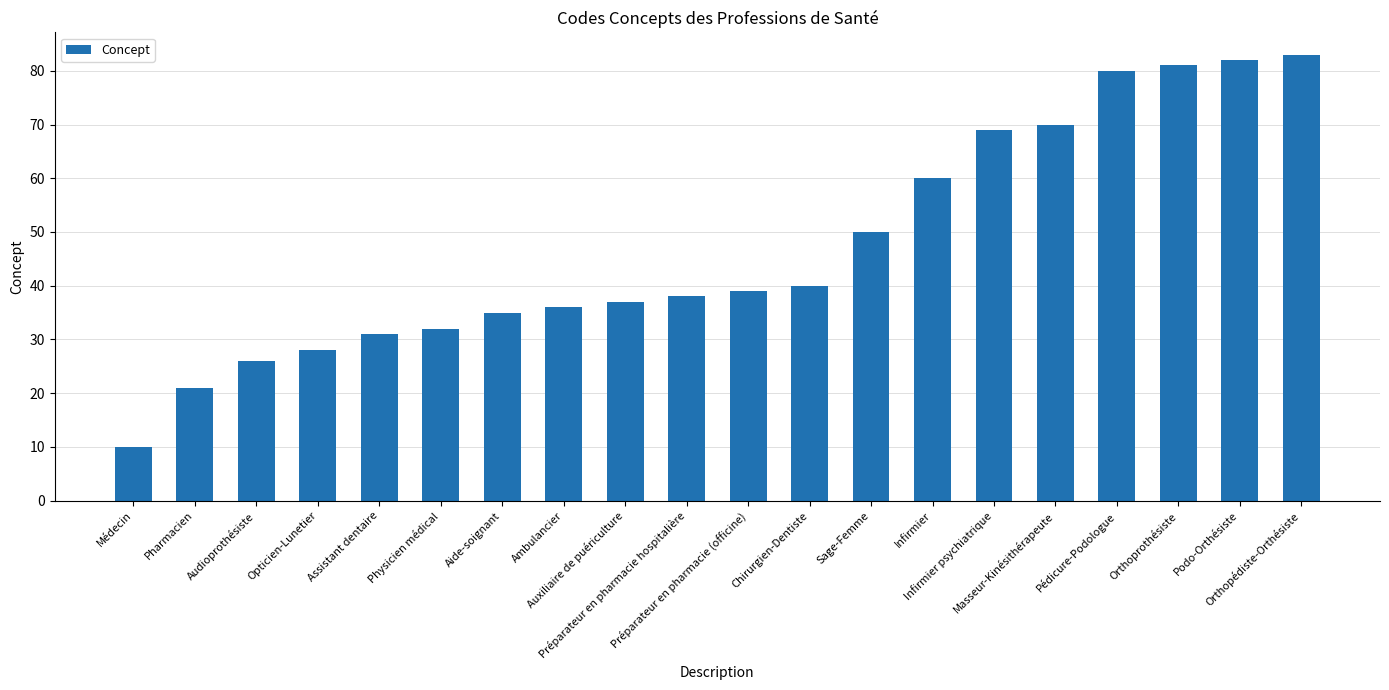

What is the change in value from Physicien médical to Sage-Femme?

+18